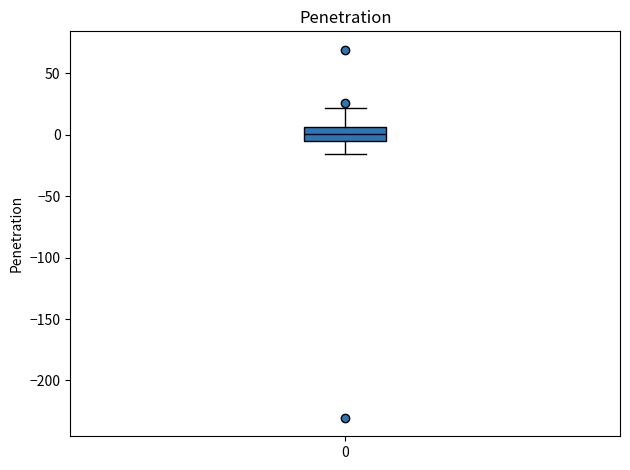

Where does the upper whisker of the box at x = 0 end on the y-axis? The values are not printed on the chart, so give them approximately, as read against the axis.

20